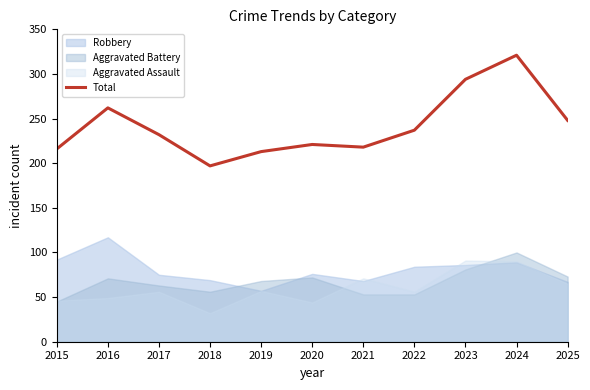

What is the difference between the maximum and minimum values?

124